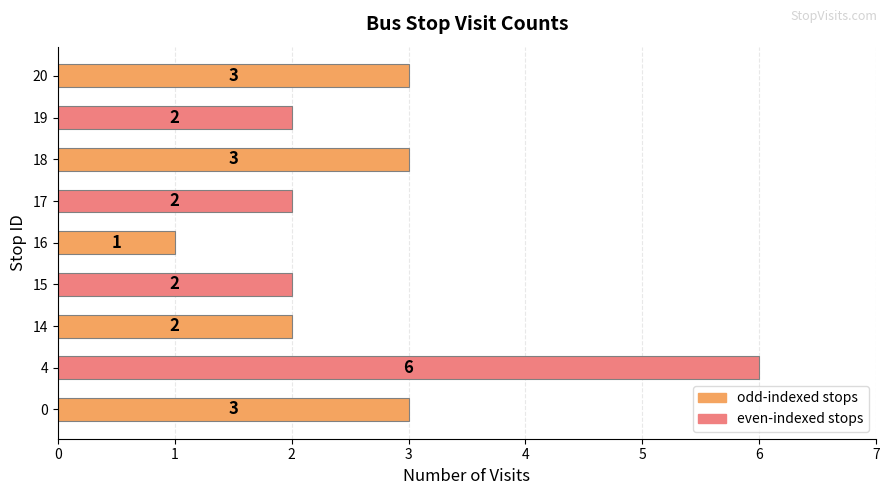

Reading top to bottom, what are all the values shown in this chart?

3	2	3	2	1	2	2	6	3